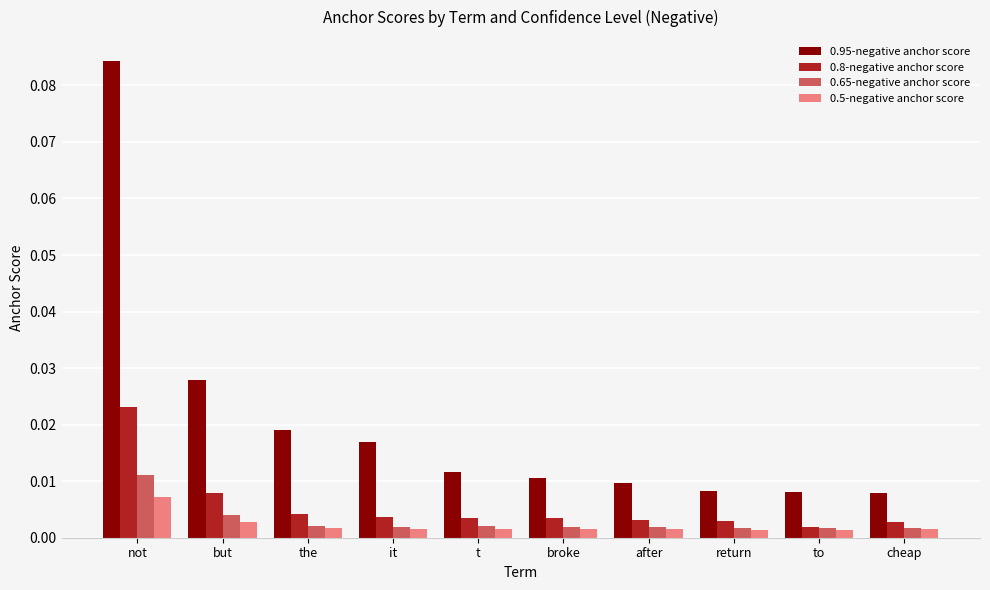

At which category is the sum across all series the highest?

not